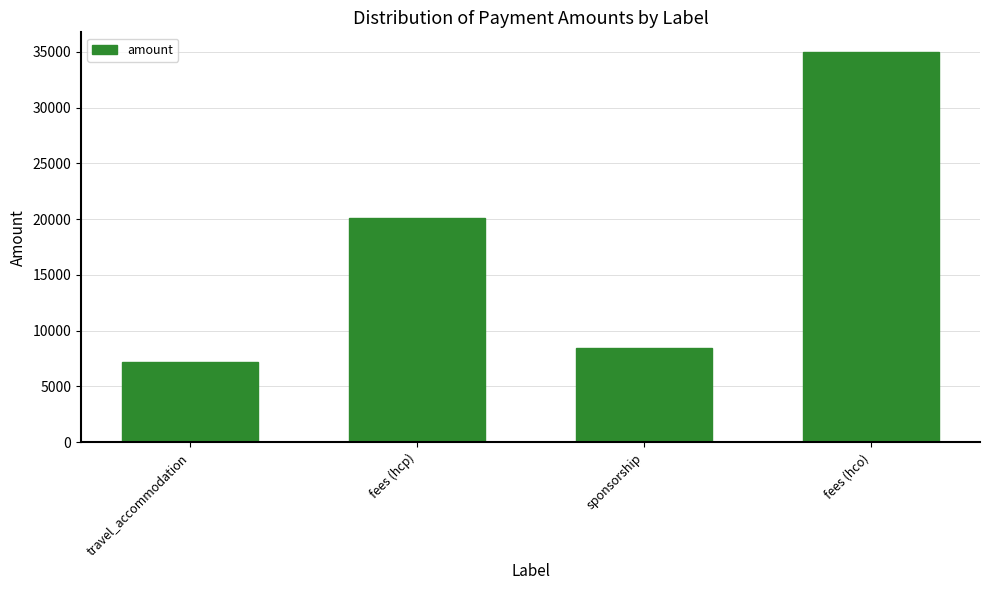

What is the ratio of the value at fees (hco) to the value at travel_accommodation?

4.8